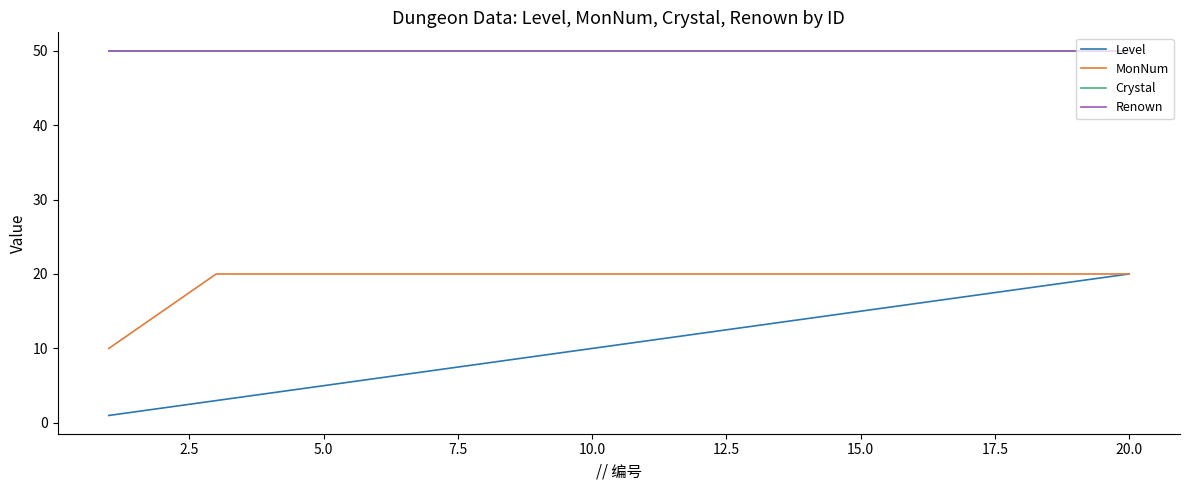

Does the chart have visible grid lines?

No